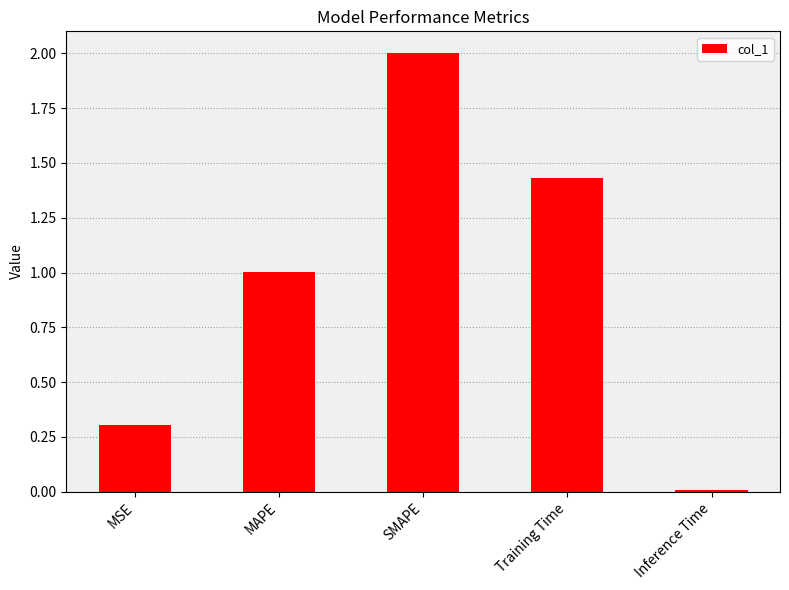

What is the greatest value displayed?

2.0